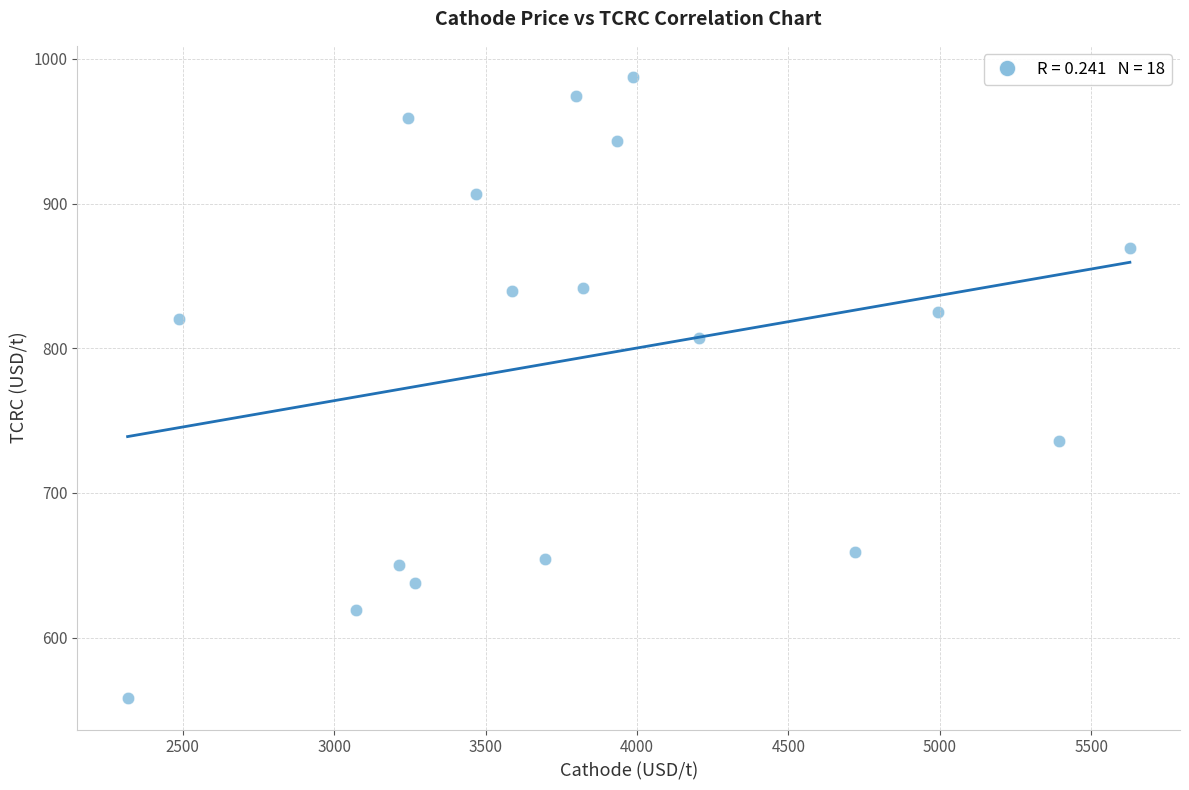

What is the range of Y values (max minus min)?

429.5